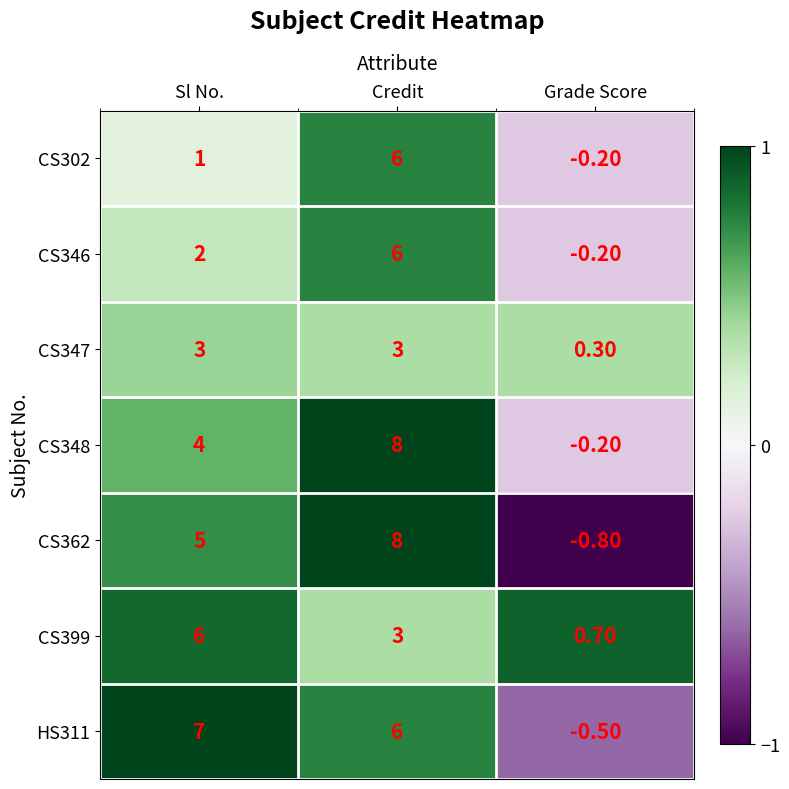

What is the greatest value displayed?

8.0